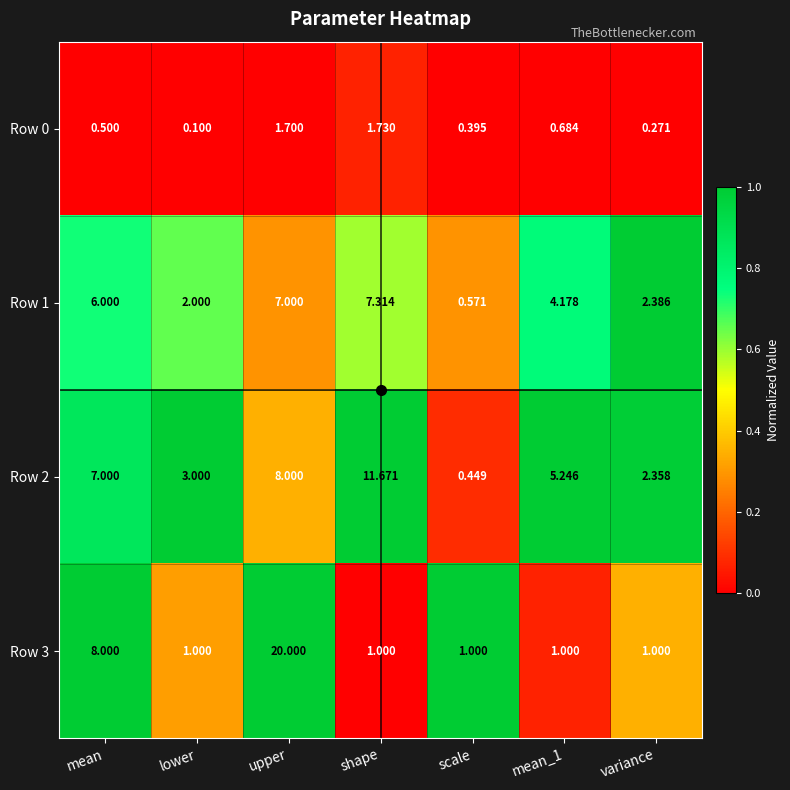

Which category has the highest value across all series?

upper